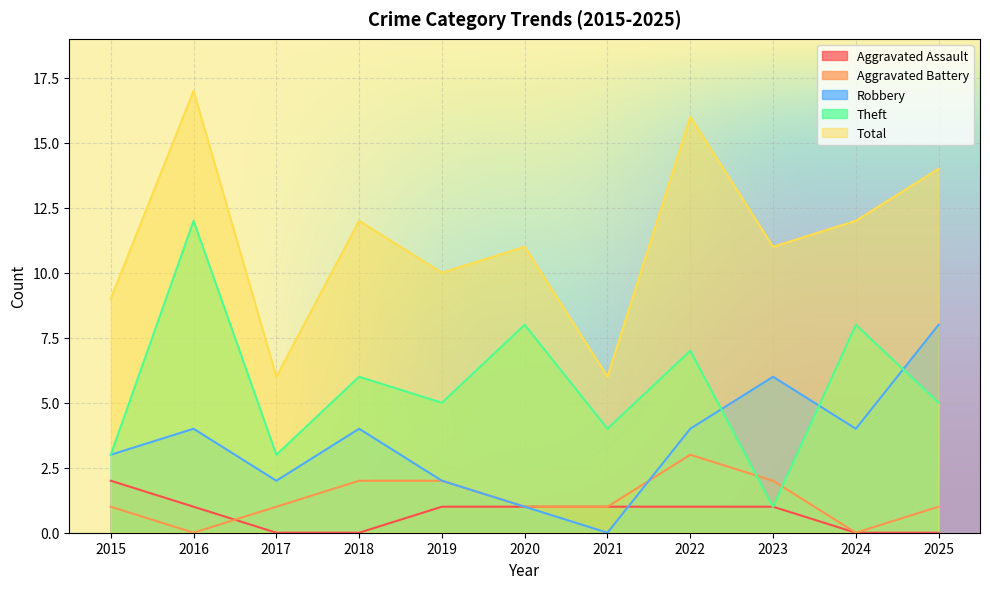

What is the difference between the highest and lowest values at 2018?

12